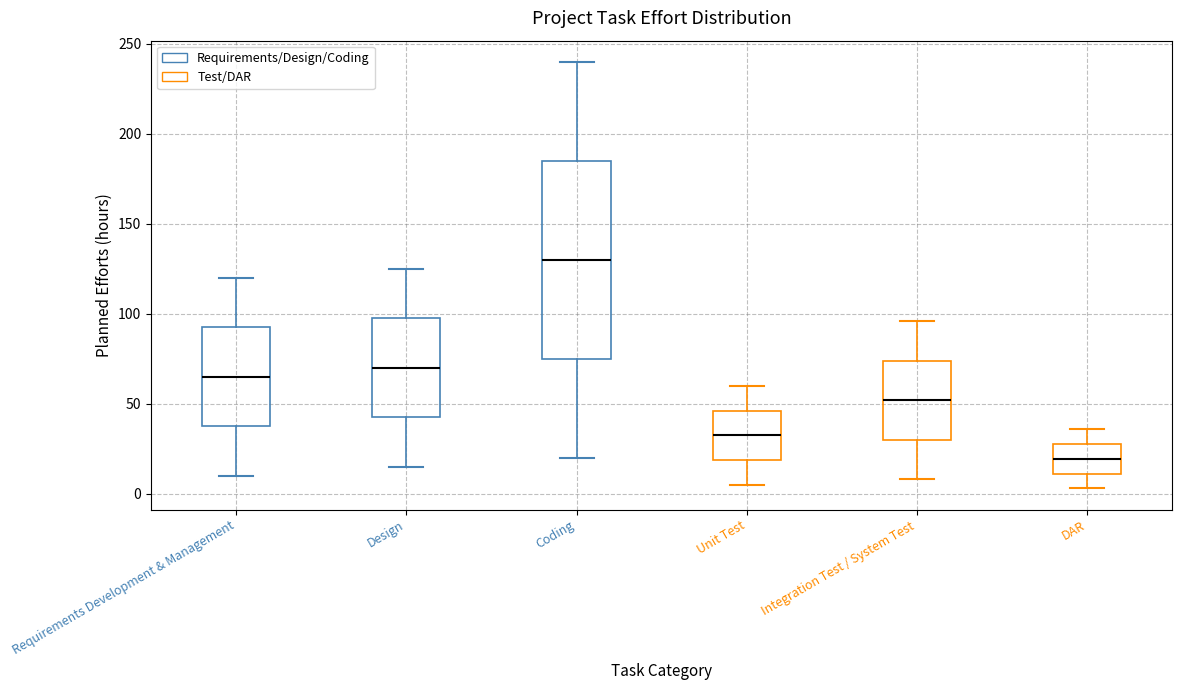

Reading left to right, read every box against the y-axis: the position of its median line, the range the box covers, and the ends of its whiskers. The values are not printed on the chart, so give them approximately, as read against the axis.

Requirements Development & Management: median 65, box 40 to 95, whiskers 10 to 120
Design: median 70, box 45 to 100, whiskers 15 to 125
Coding: median 130, box 75 to 185, whiskers 20 to 240
Unit Test: median 35, box 20 to 45, whiskers 5 to 60
Integration Test / System Test: median 50, box 30 to 75, whiskers 10 to 95
DAR: median 20, box 10 to 30, whiskers 5 to 35